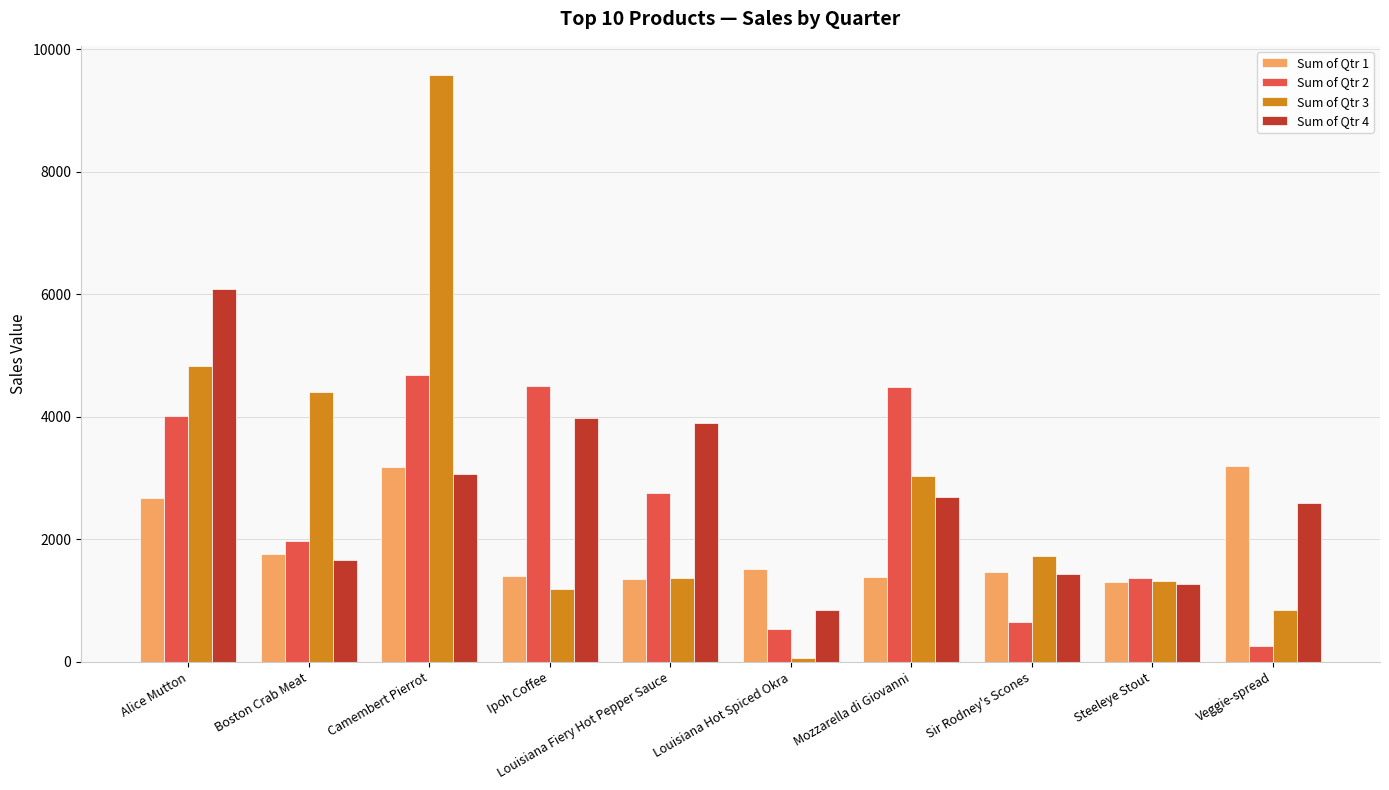

What is the difference between the second highest and second lowest values in the Sum of Qtr 4 series?

2705.5